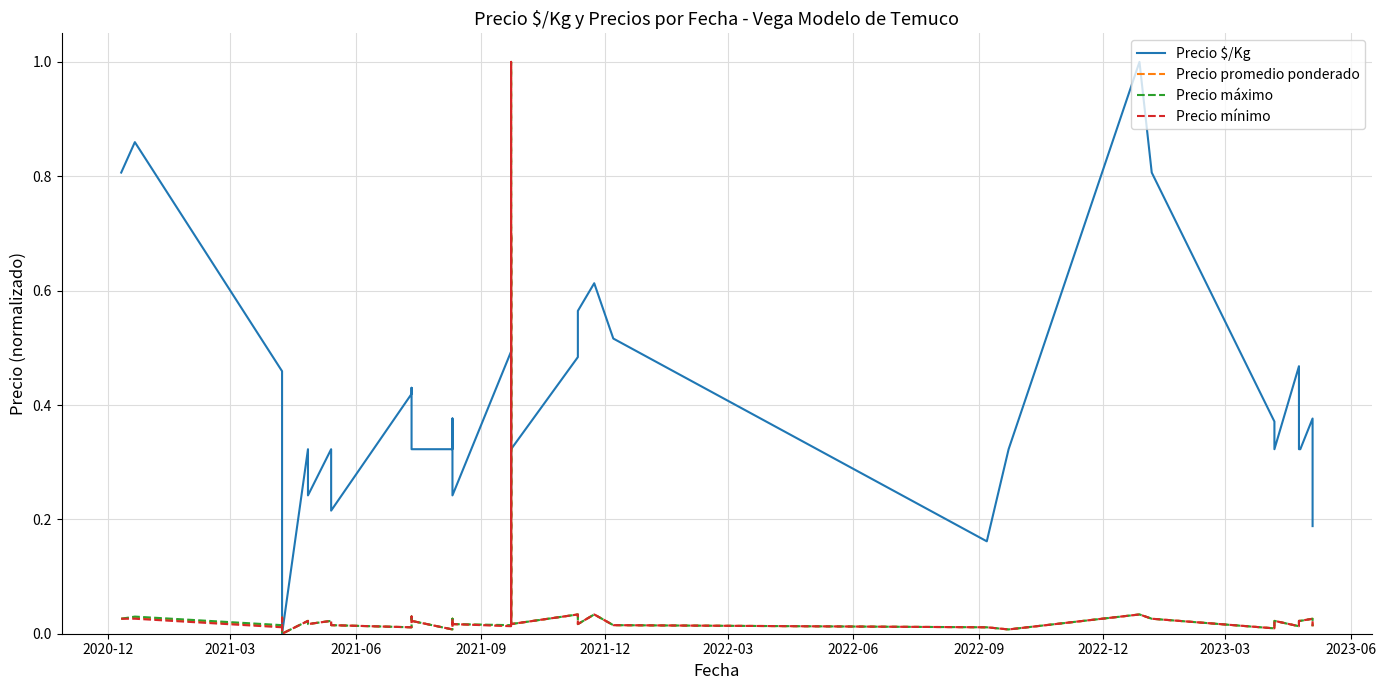

What position from the left is 2022-12?

9